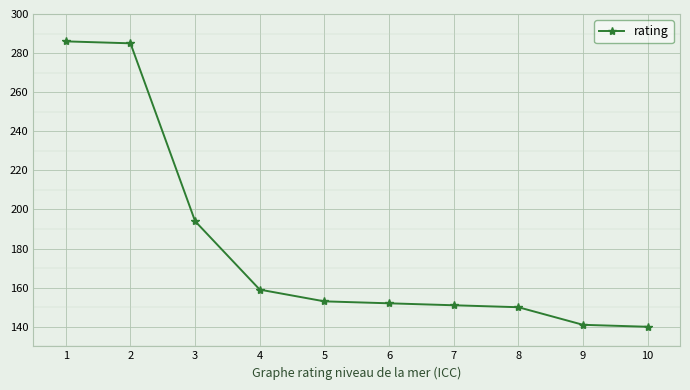

Is this an area chart (filled region under the line)?

No